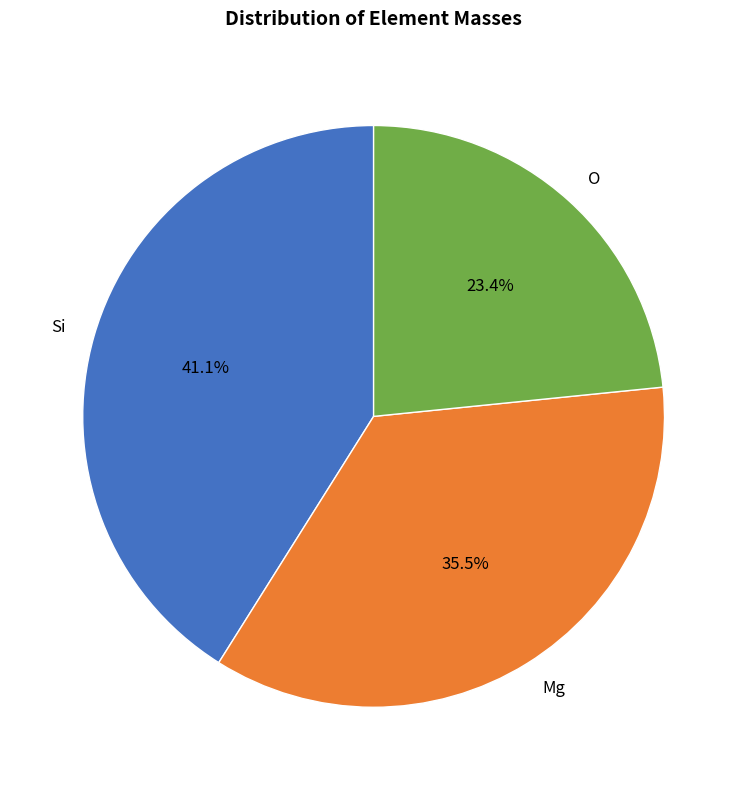

True or false: Si accounts for 33% of the total.

False